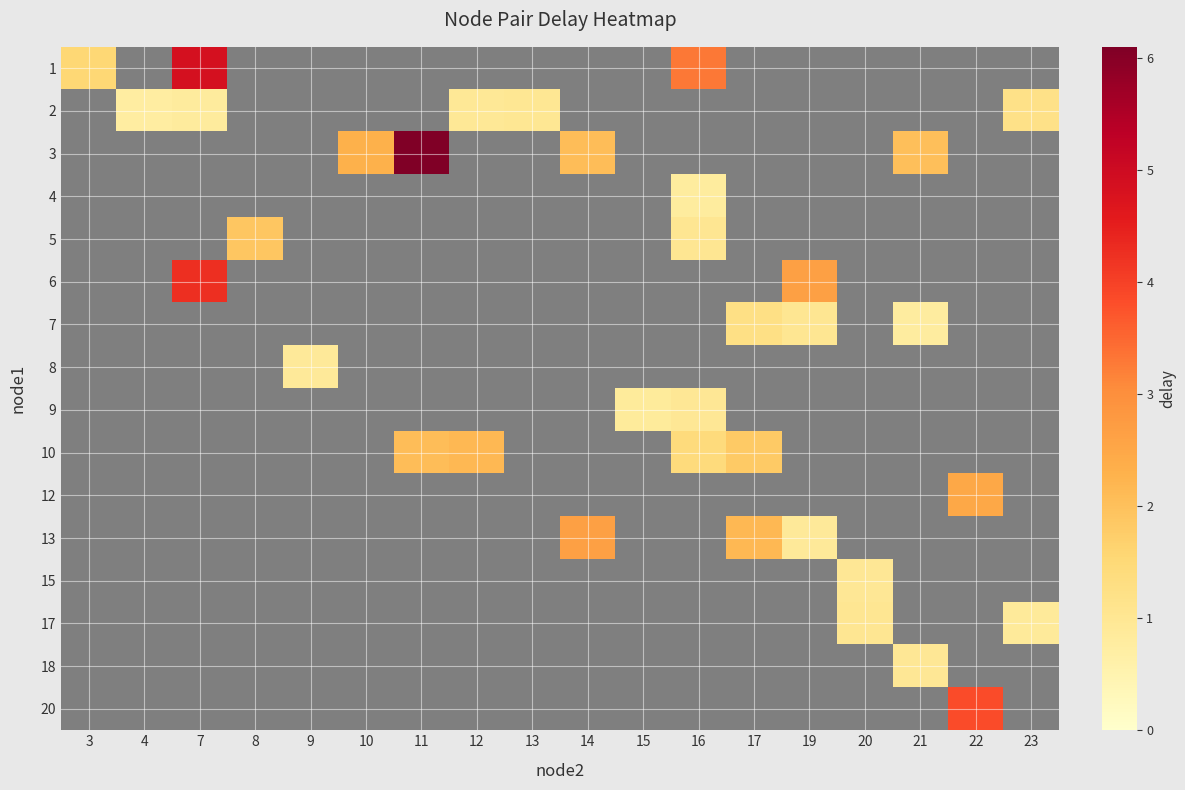

How many values in 5 are above zero?

2